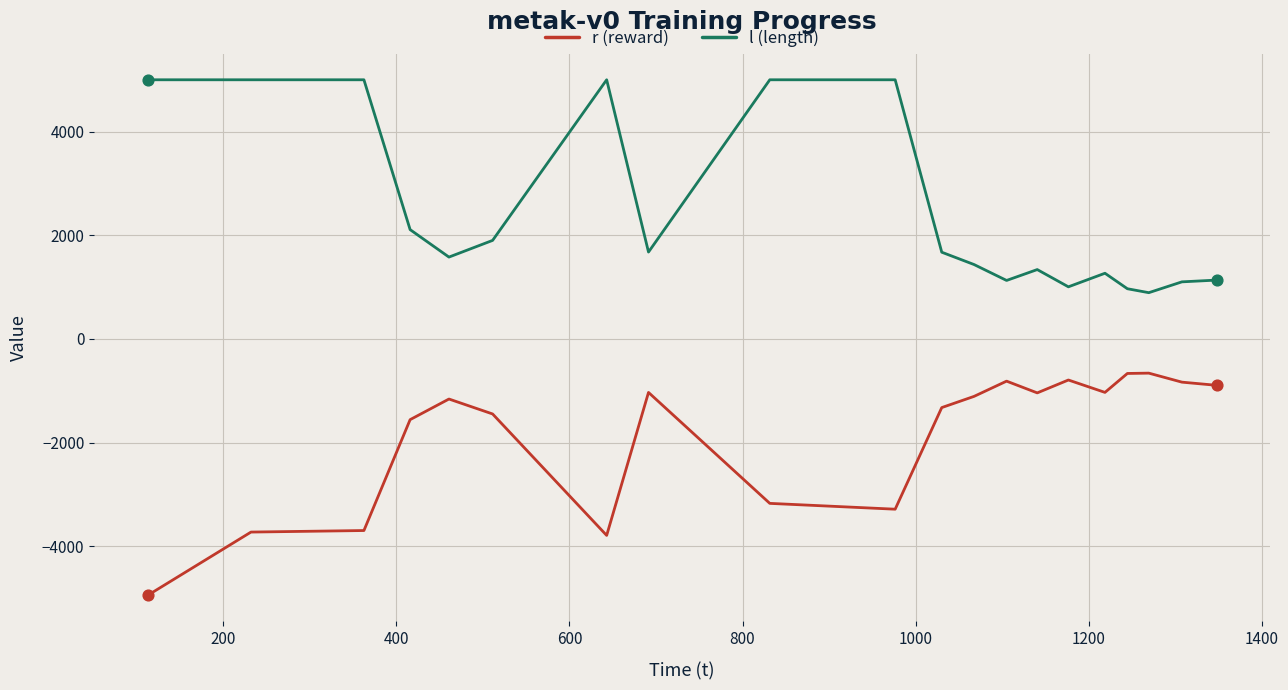

List the series in order of their overall mean, highest first.

l (length), r (reward)